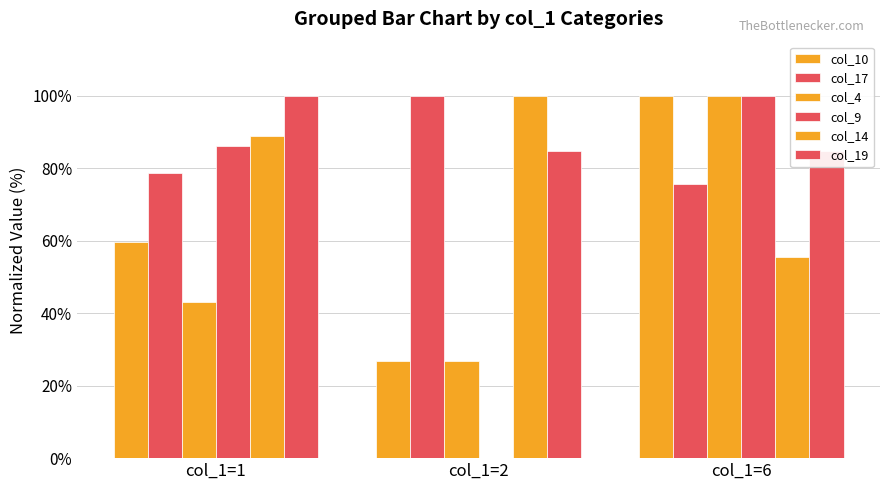

How many groups of bars are there?

3